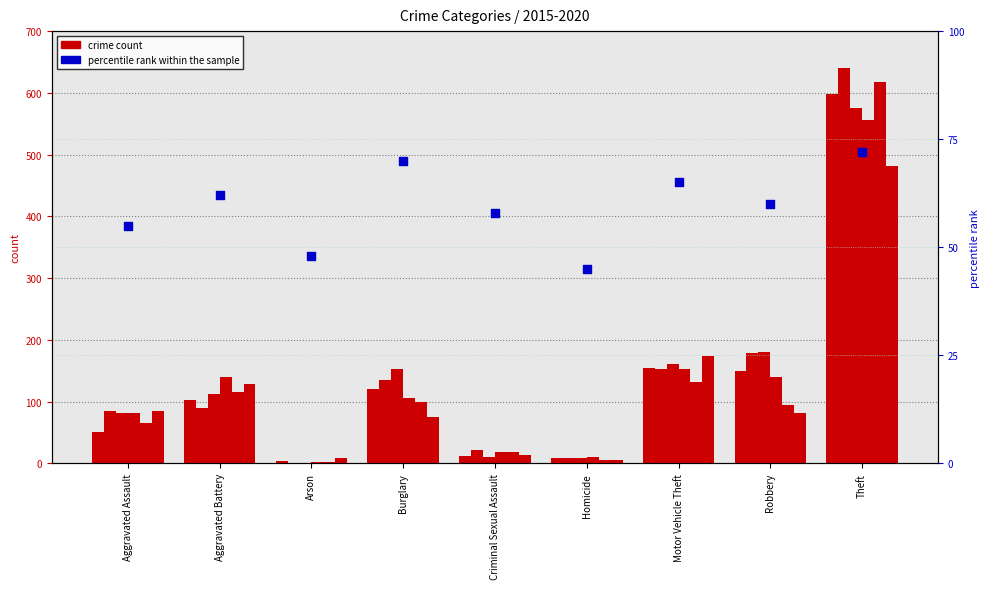

What is the change in value from Homicide to Theft?

+27